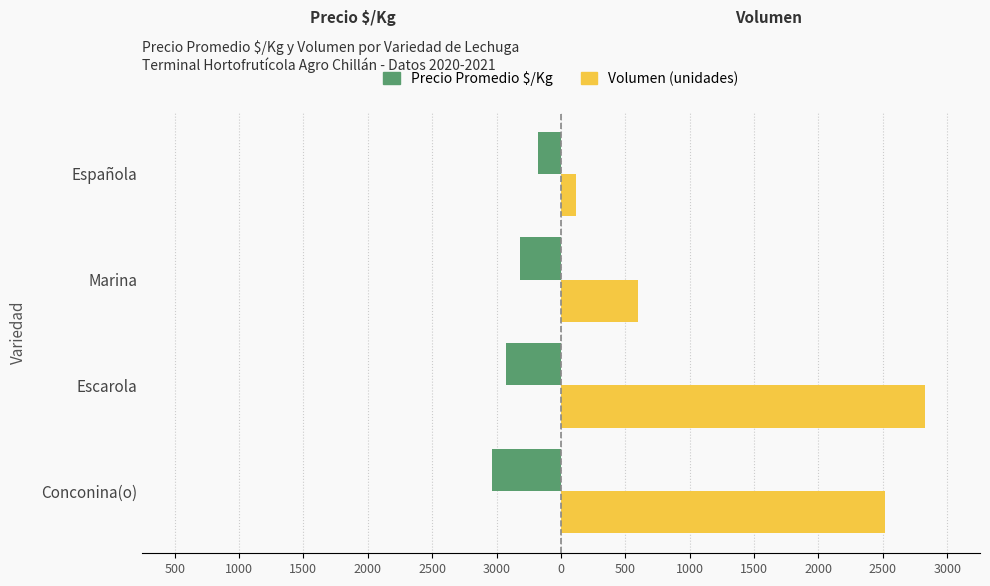

What are all the series names shown in the legend?

Precio Promedio $/Kg, Volumen (unidades)